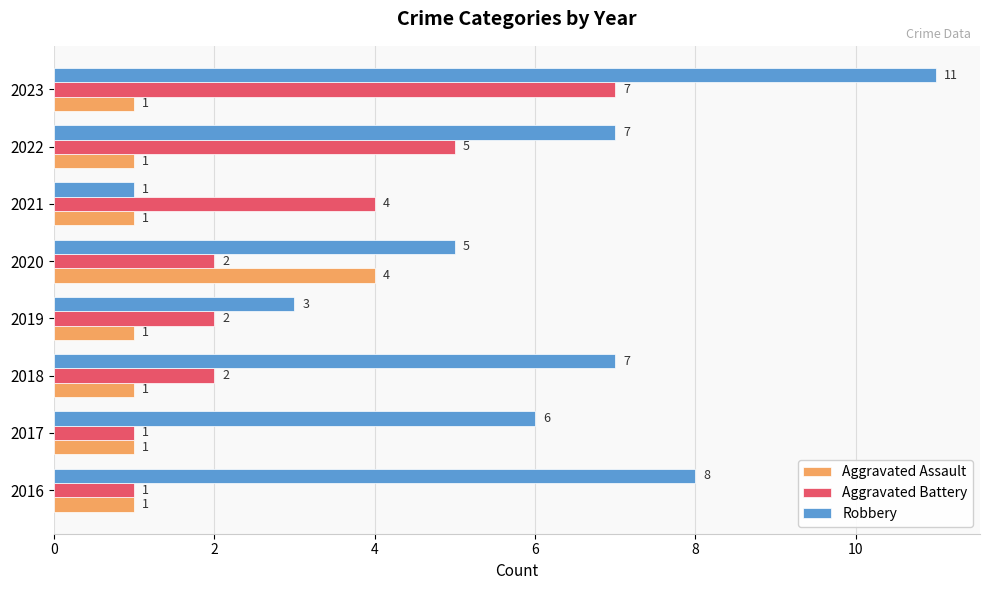

What is the difference between the second highest and minimum values in the Robbery series?

7